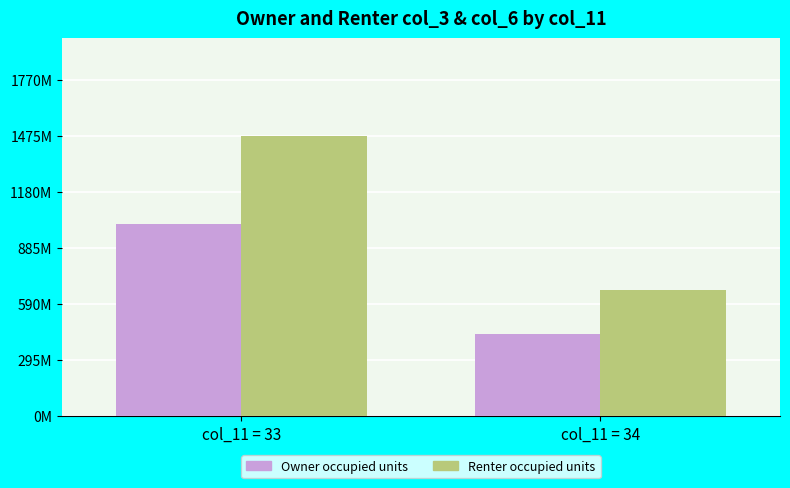

List the series in order of their overall mean, highest first.

Renter occupied units, Owner occupied units